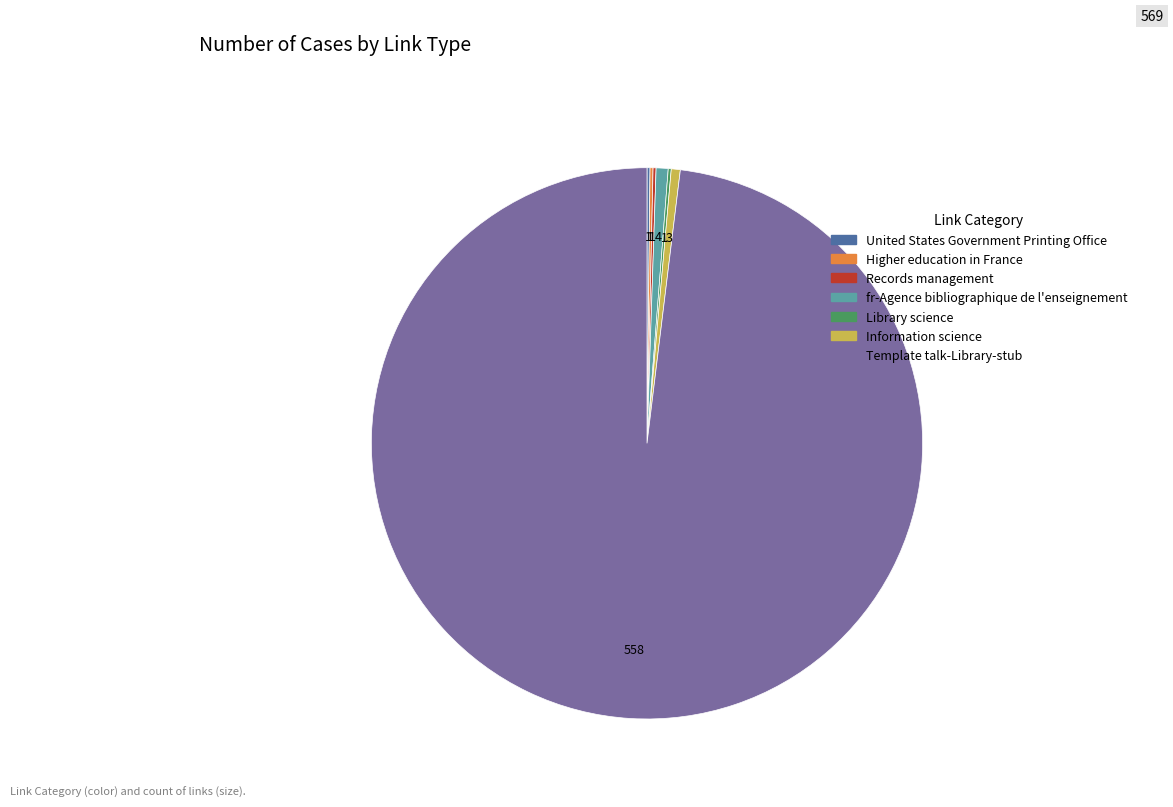

What is the largest slice in the pie chart?

Template talk-Library-stub